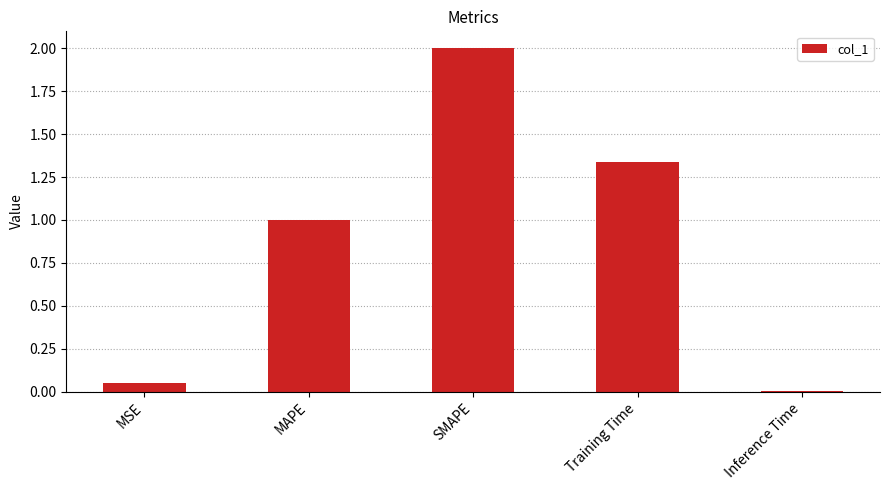

Which category has the lowest value across all series?

Inference Time